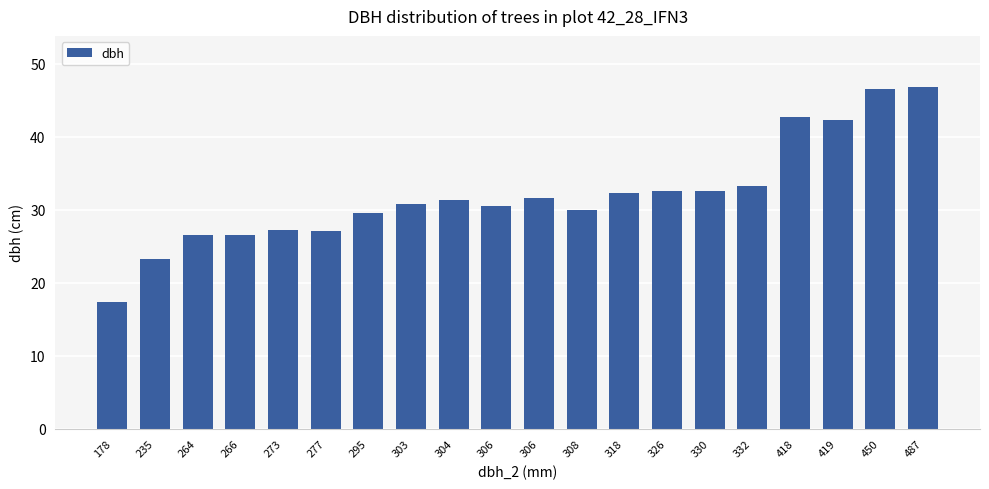

Which category has the lowest value across all series?

178